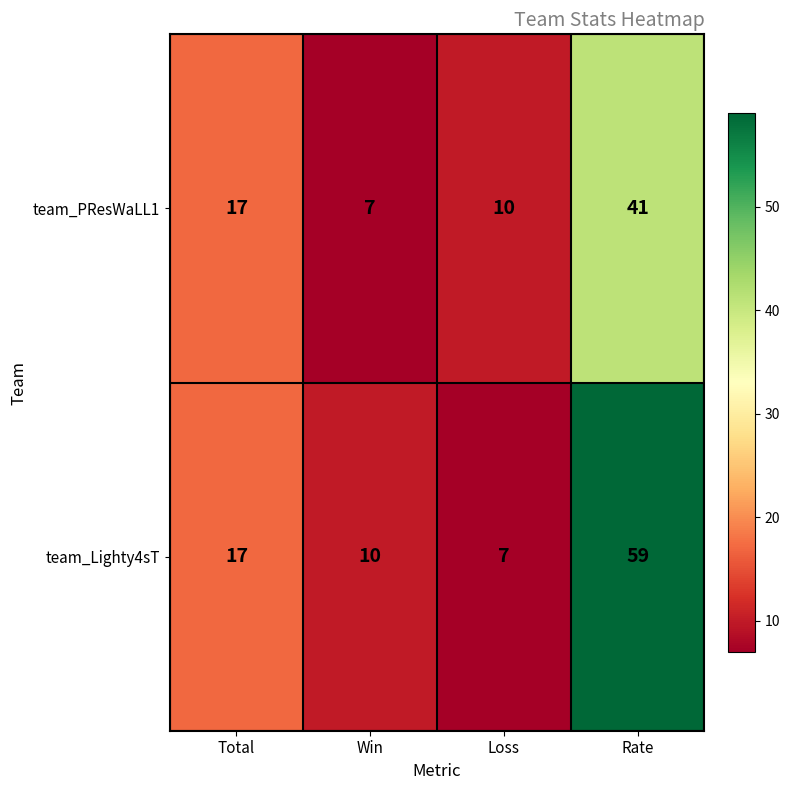

Between Win and Rate, which series saw the biggest shift?

team_Lighty4sT